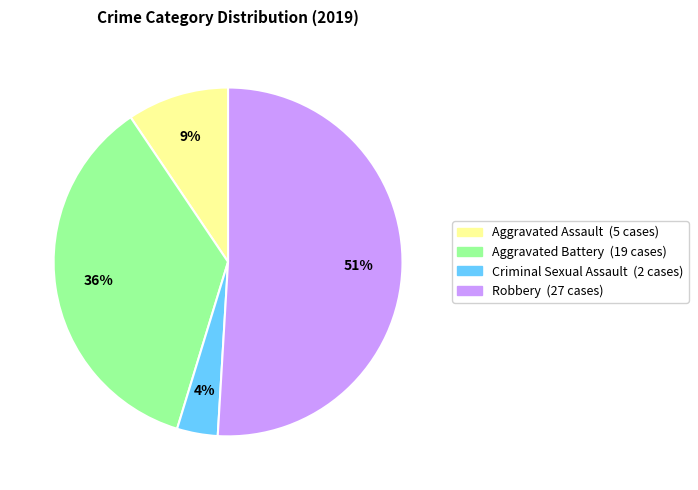

To the nearest percent, what is the average slice percentage?

25%